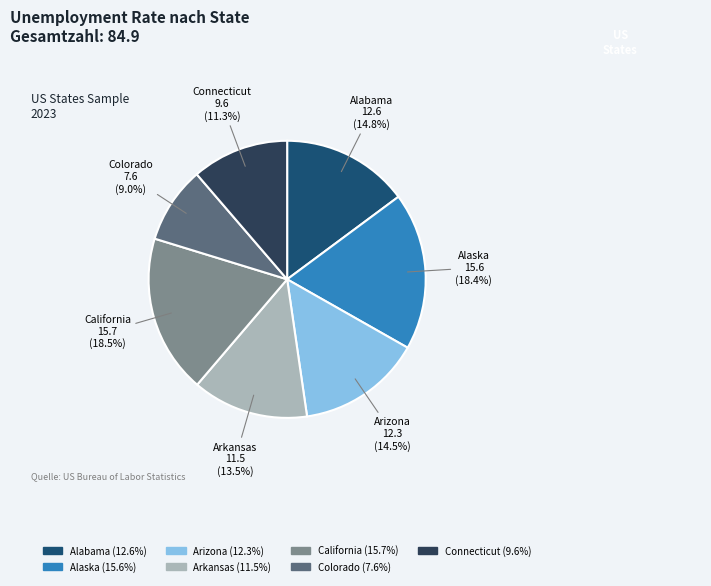

Which category has the smallest portion of the pie?

Colorado